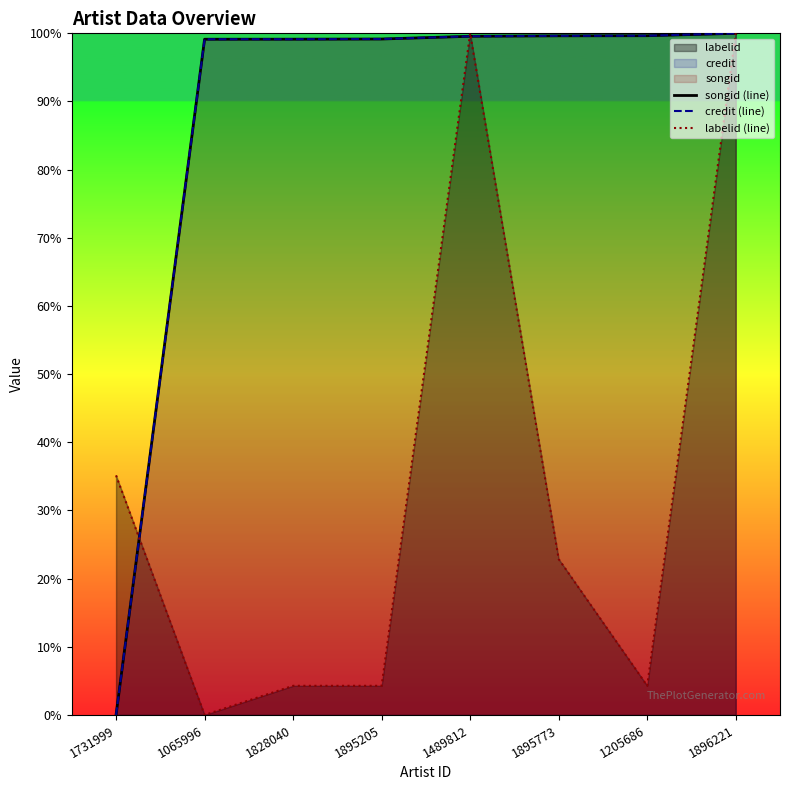

What position from the right is 1828040?

6